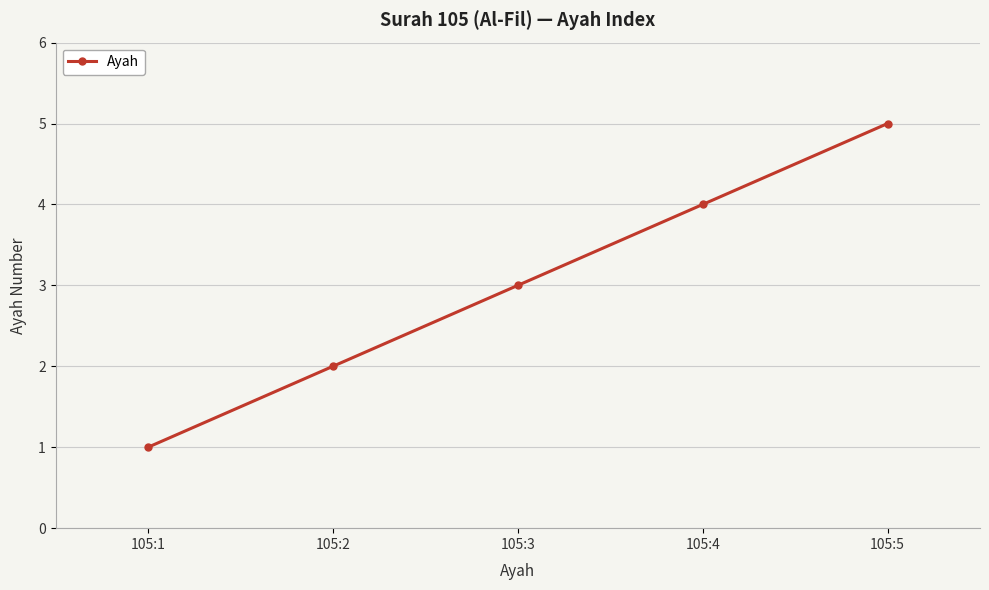

Reading left to right, transcribe all the data shown in this chart.

1	2	3	4	5